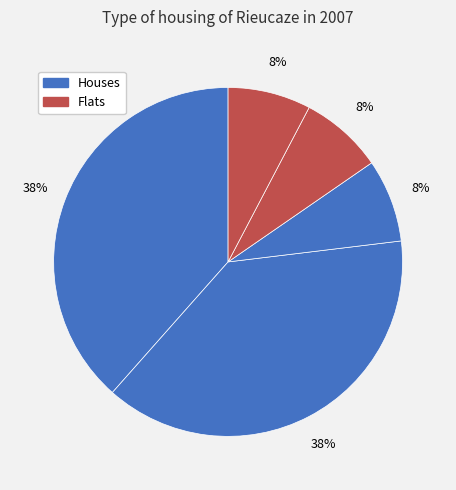

Count the number of slices in the pie.

5